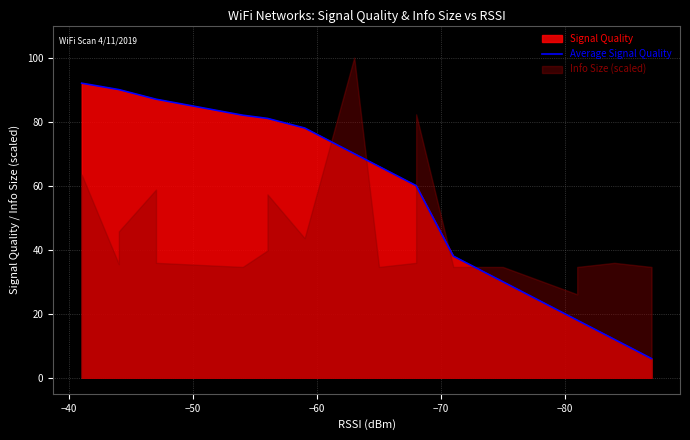

What is the average value?

58